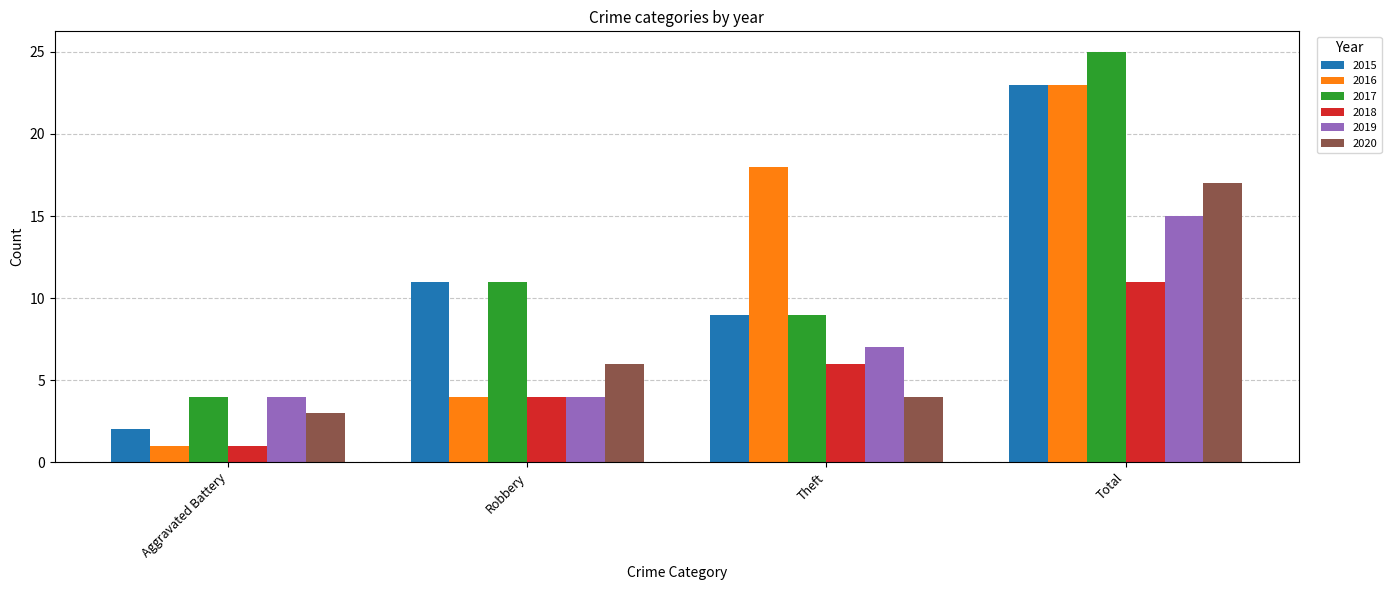

What is the difference between the maximum and second lowest values in the 2019 series?

11